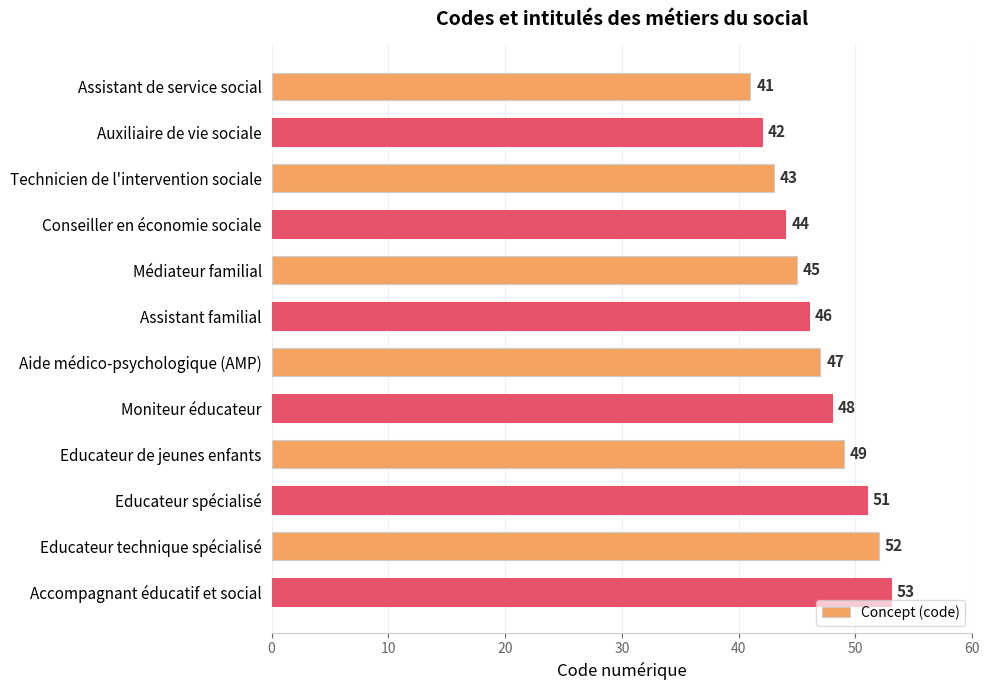

What is the label of the 12th bar from the bottom?

Assistant de service social